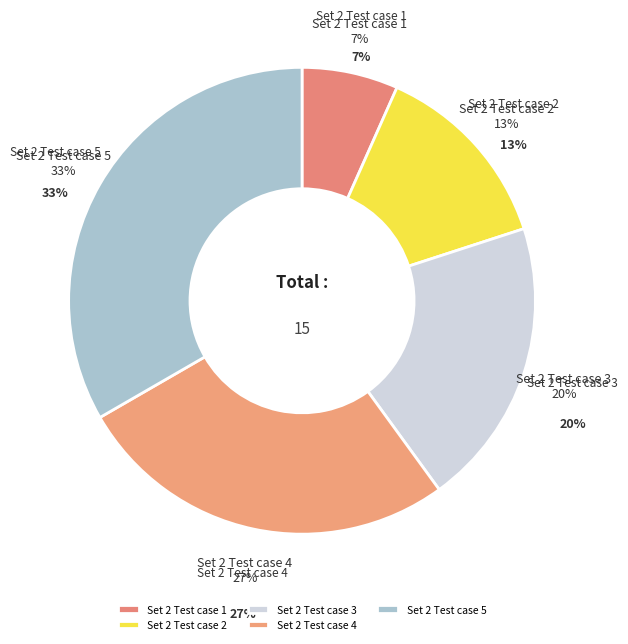

What is the change in value from Set 2 Test case 3 to Set 2 Test case 4?

+1